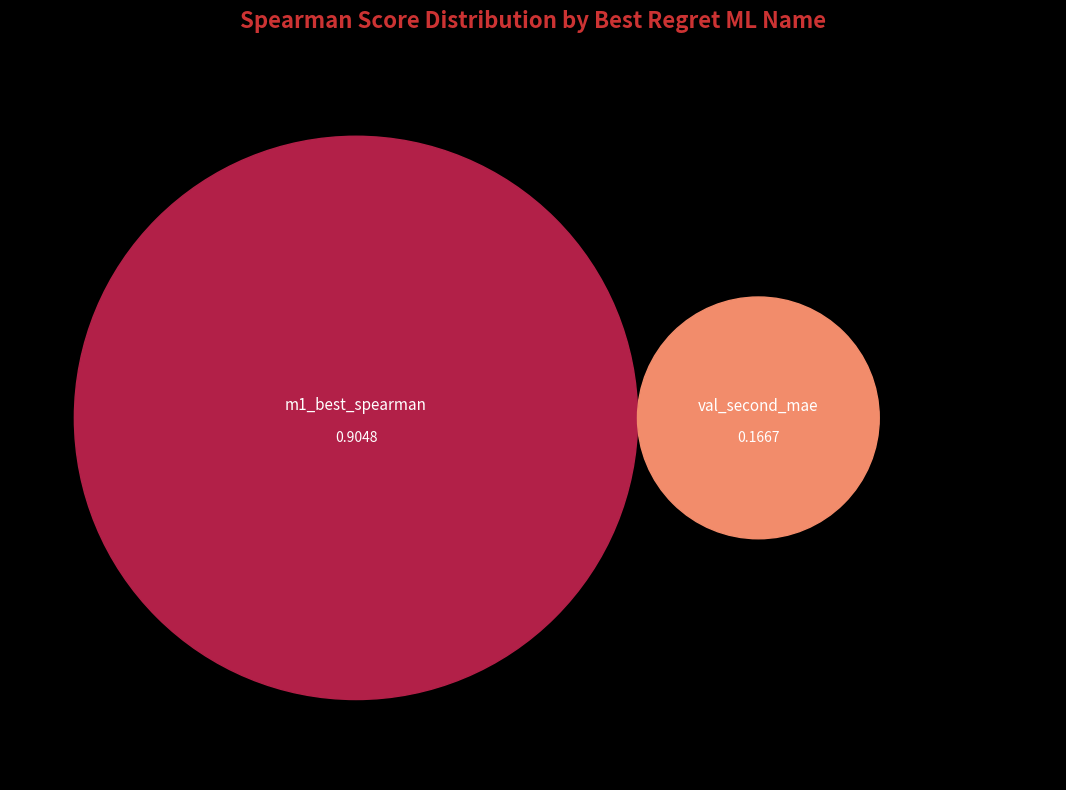

What percentage is NOT represented by m1_best_spearman?

15.6%